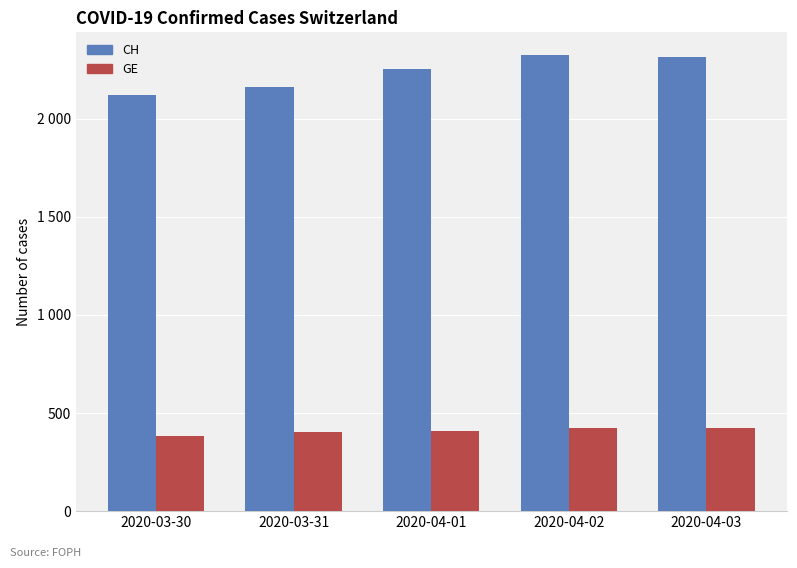

Reading left to right, list all the values displayed in this chart.

CH: 2020-03-30=2123	2020-03-31=2160	2020-04-01=2252	2020-04-02=2324	2020-04-03=2316
GE: 2020-03-30=382	2020-03-31=405	2020-04-01=406	2020-04-02=424	2020-04-03=424